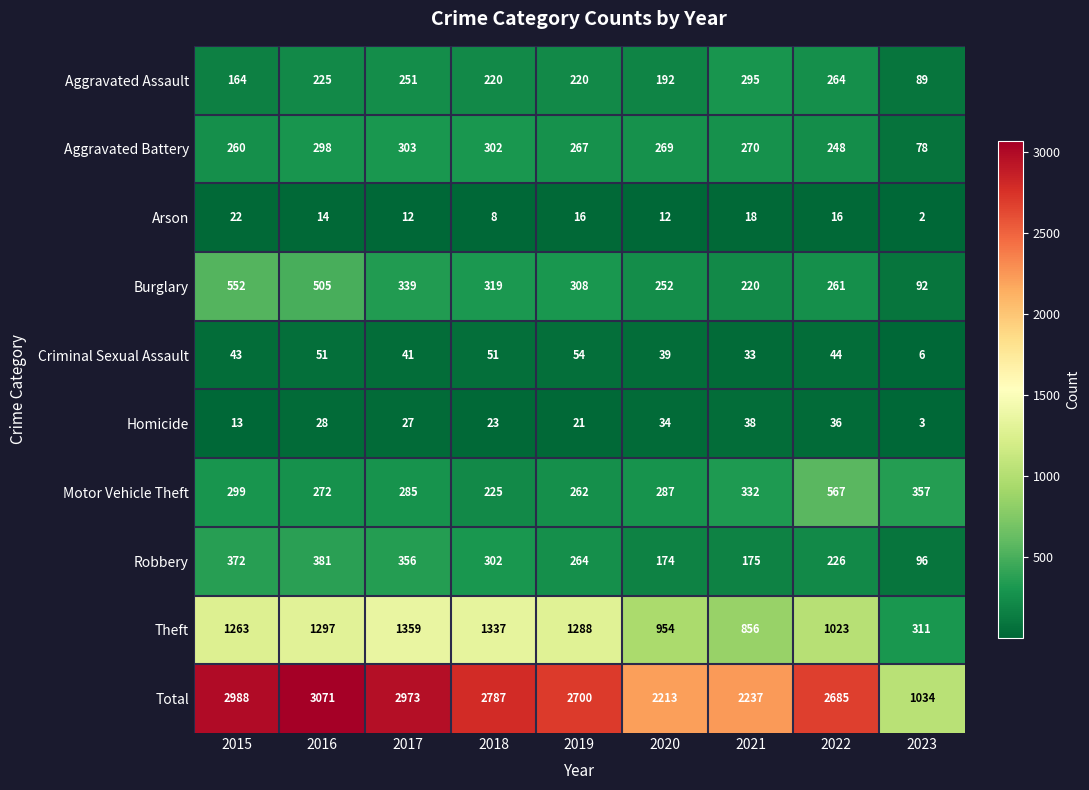

What is the total value across all series at 2017?

5946